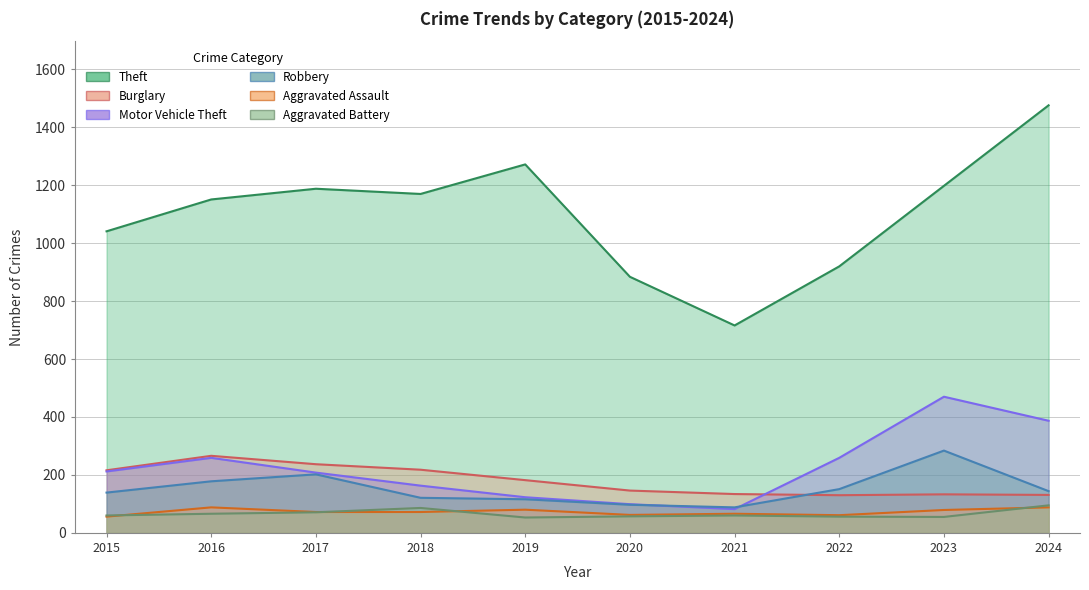

Reading left to right, transcribe all the data shown in this chart.

Theft: 1041	1151	1188	1170	1272	884	716	920	1198	1476
Burglary: 216	266	237	218	182	146	134	130	133	131
Motor Vehicle Theft: 212	259	208	163	123	99	82	259	470	387
Robbery: 139	178	202	121	116	97	88	151	284	144
Aggravated Assault: 56	88	72	72	80	62	66	61	79	88
Aggravated Battery: 60	66	71	86	53	57	60	56	55	95